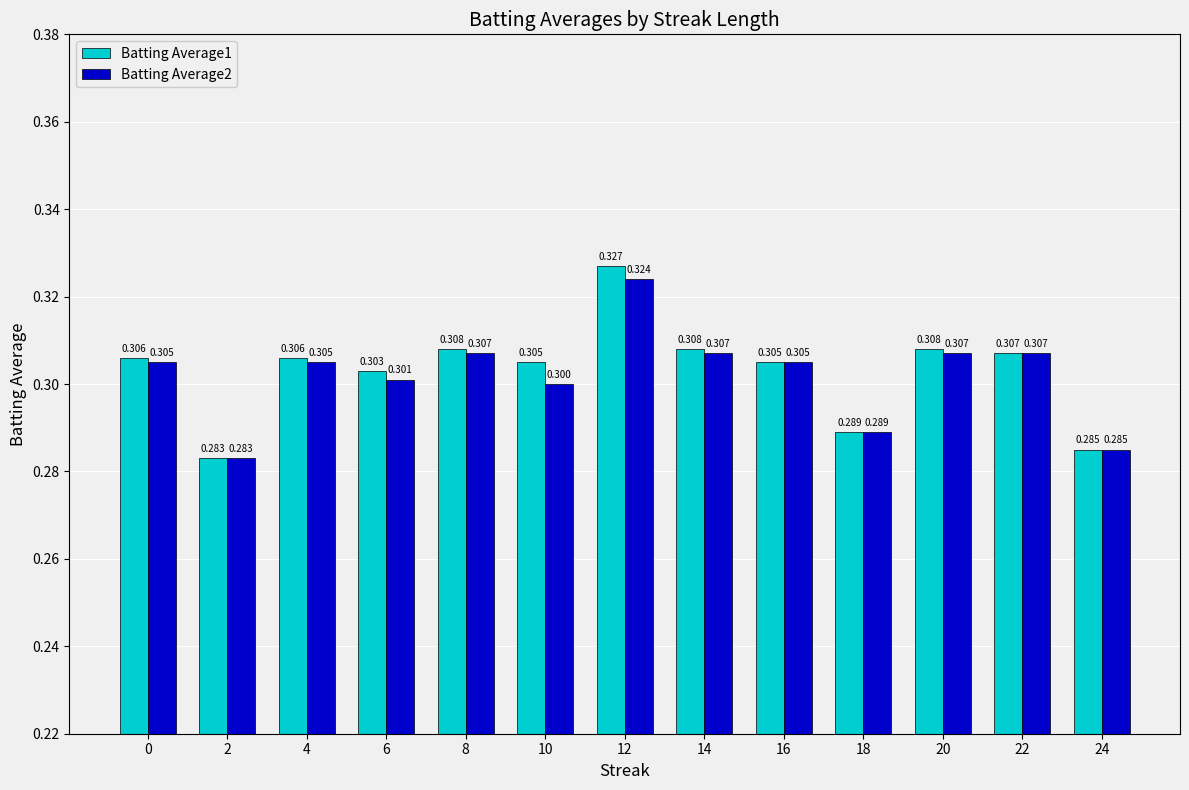

What is the average value of the Batting Average2 series?

0.3